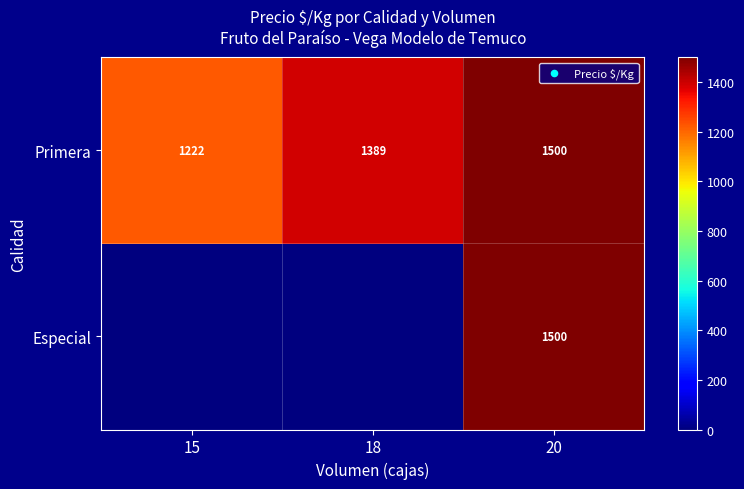

What is the minimum value for Primera?

1222